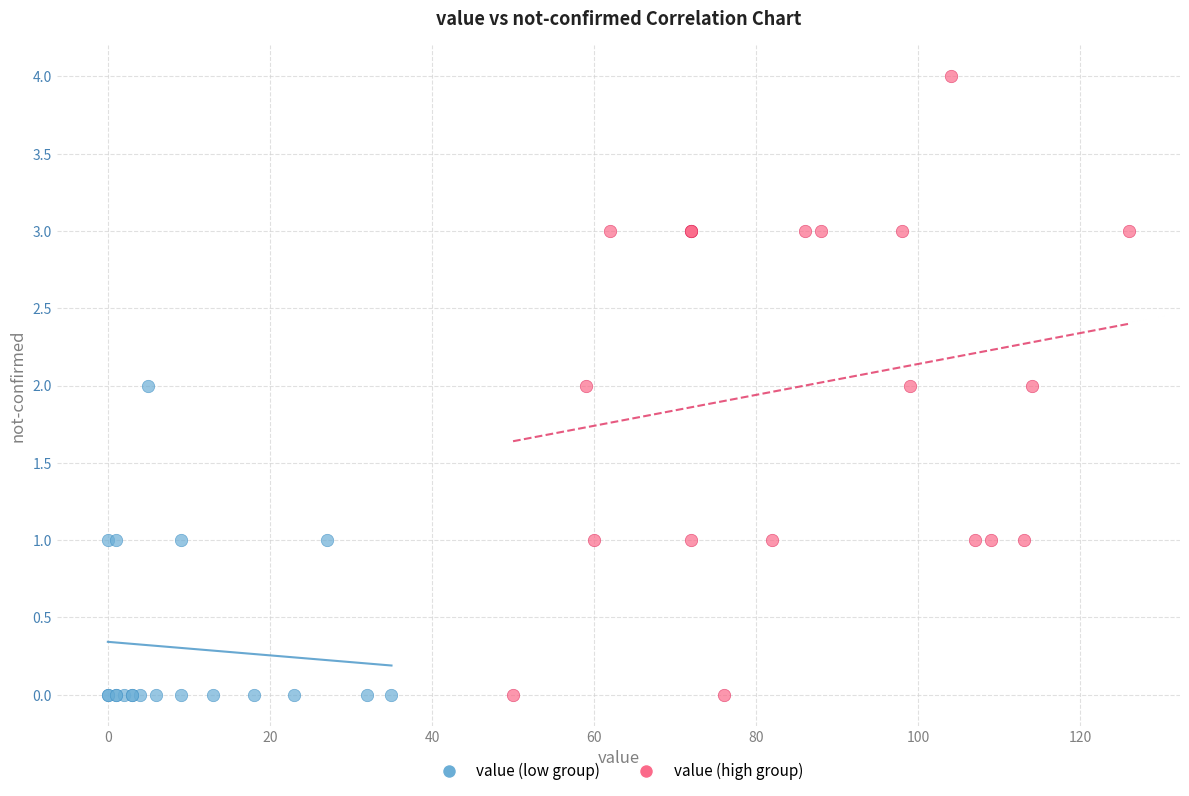

Which series contains the highest Y value?

value (high group)